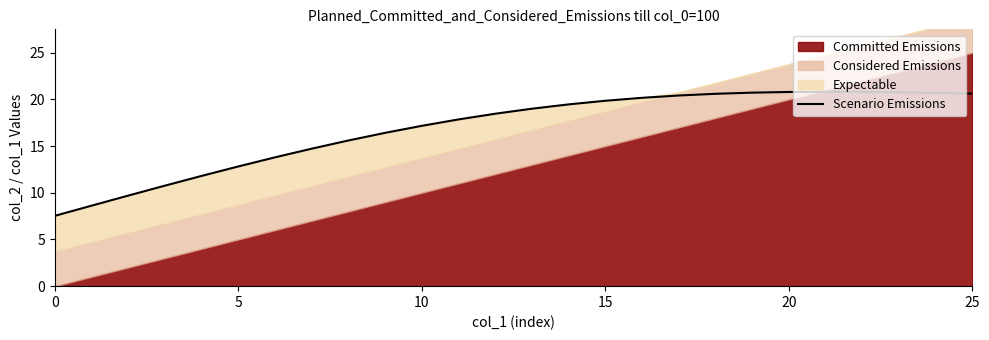

What is the lowest value of the Scenario Emissions series?

7.5